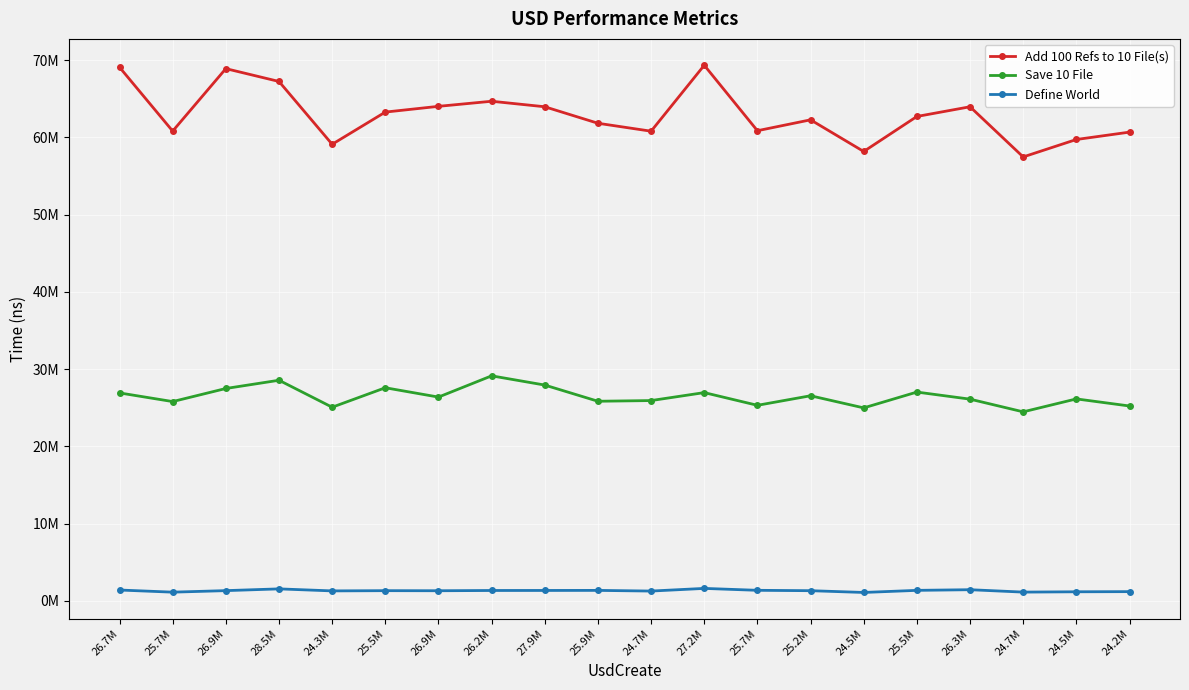

At which category does Define World reach its first local peak?

28.5M